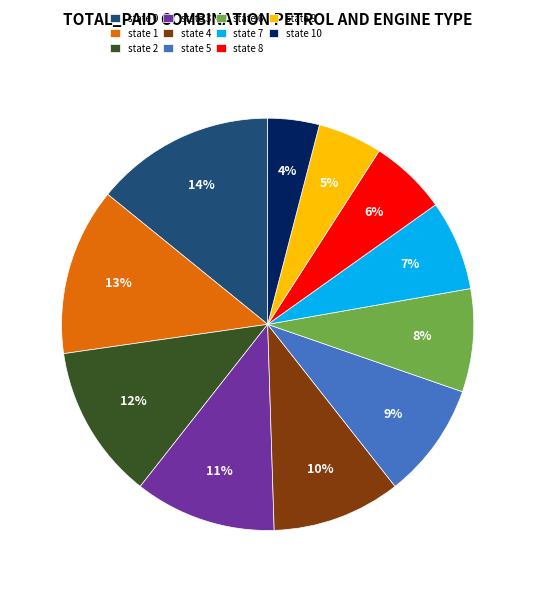

How many slices are in this pie chart?

11